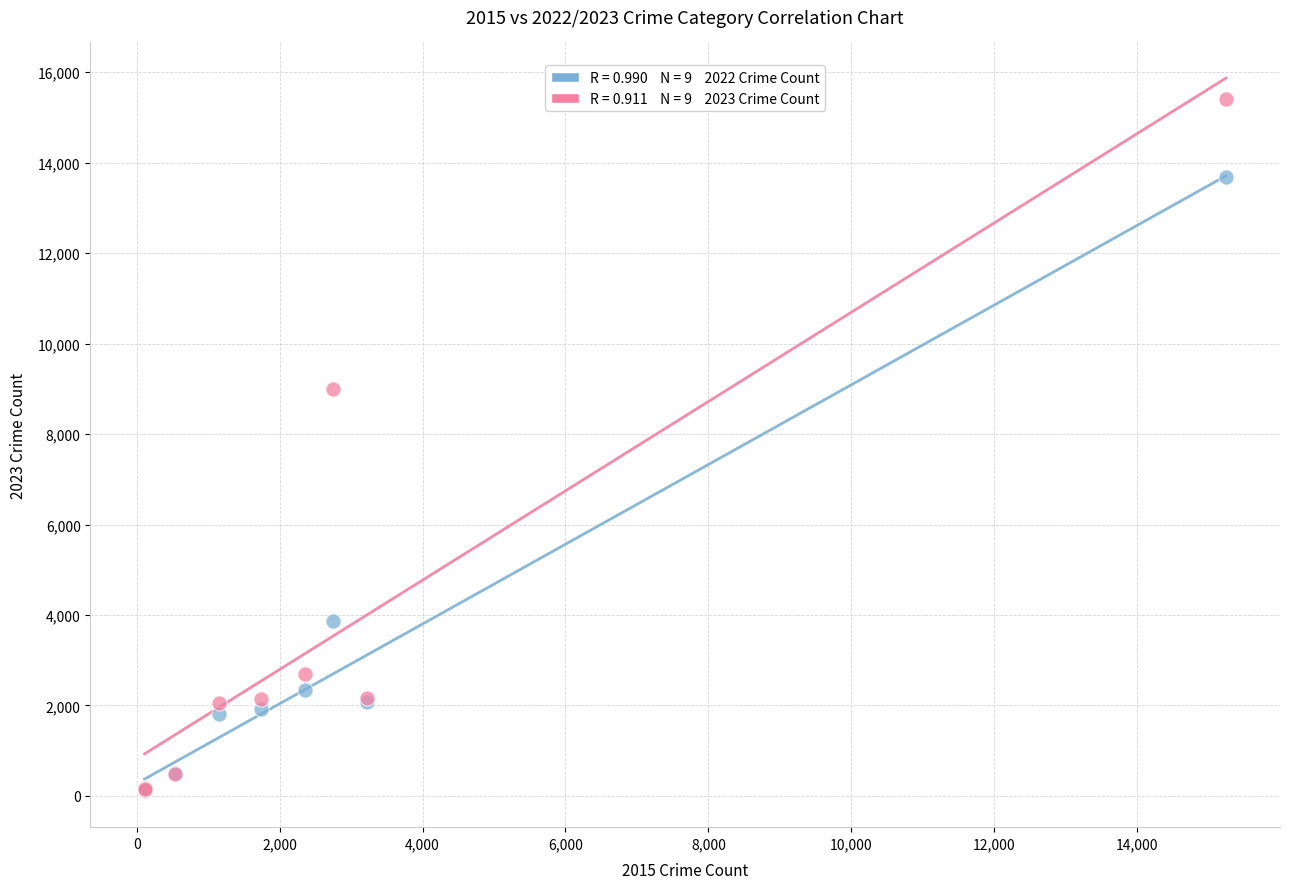

Across all series, what Y value is closest to 7759?

9001